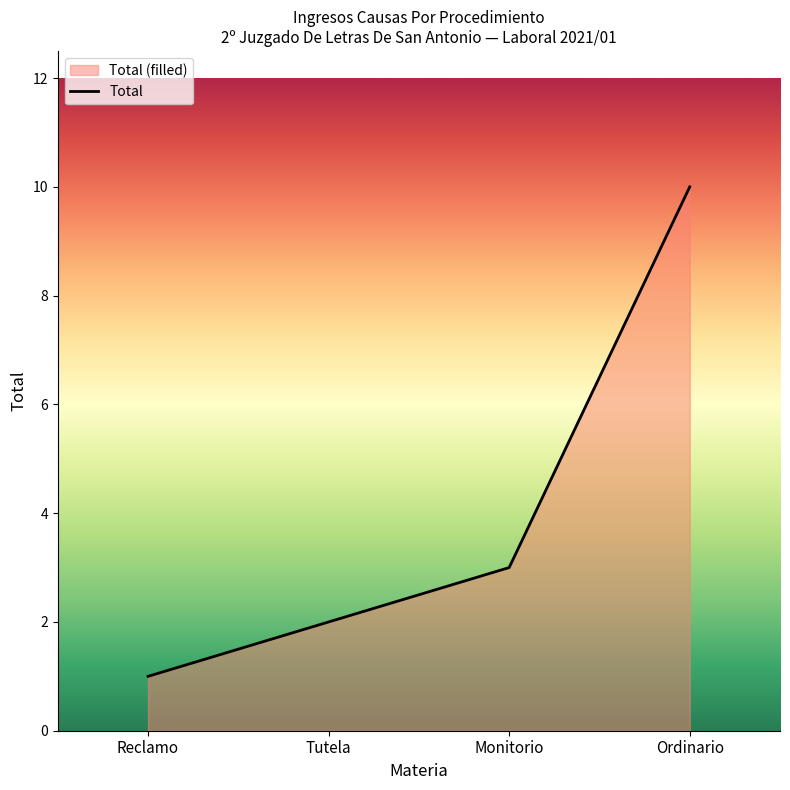

List the labels in order of value, largest first.

Ordinario, Monitorio, Tutela, Reclamo